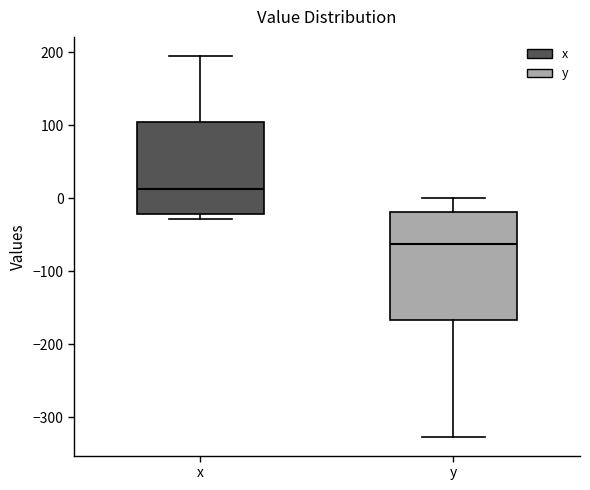

Which box has the highest median line?

x